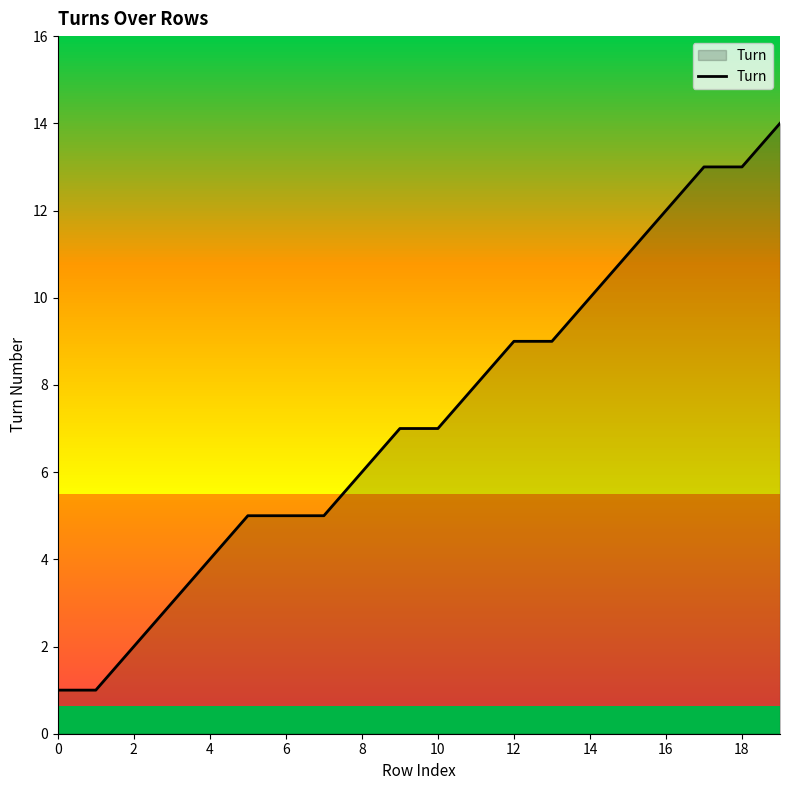

What is the average value?

7